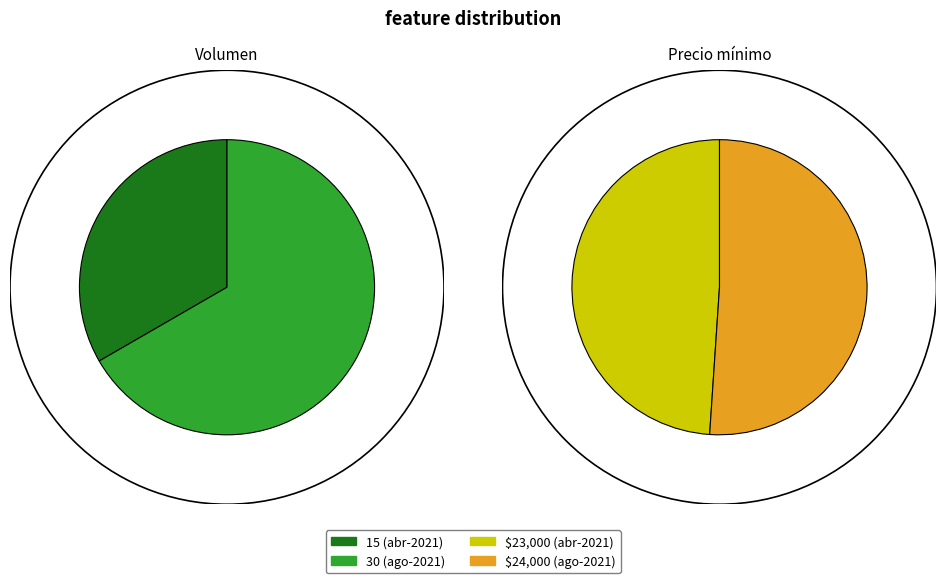

True or false: 15 accounts for 60% of the total.

False